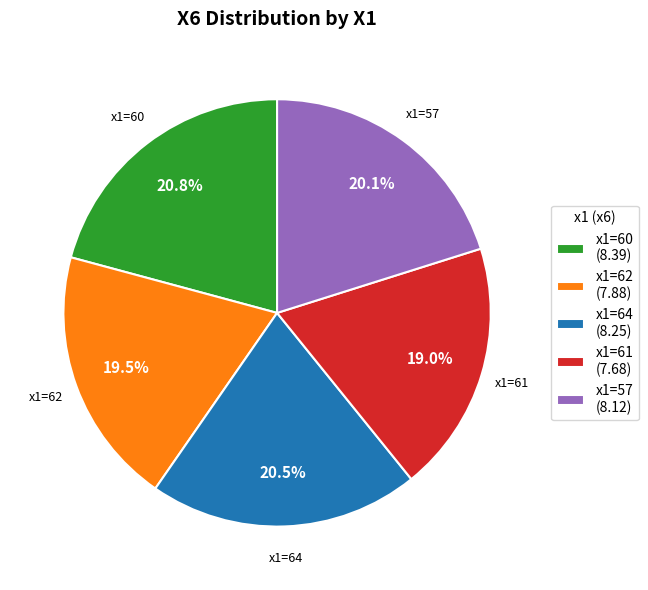

Approximately how many times larger is the value at x1=61 (7.68) compared to x1=60 (8.39)?

0.9